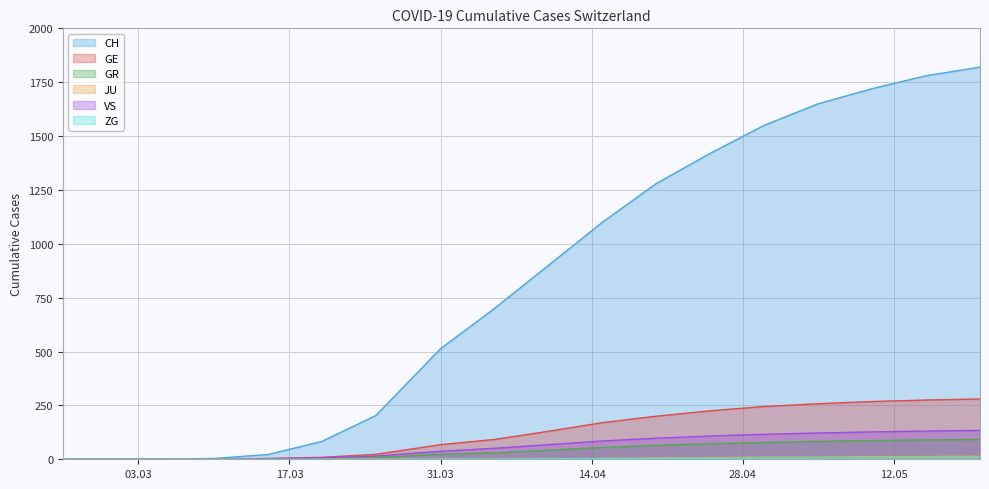

How many lines are shown in the chart?

6